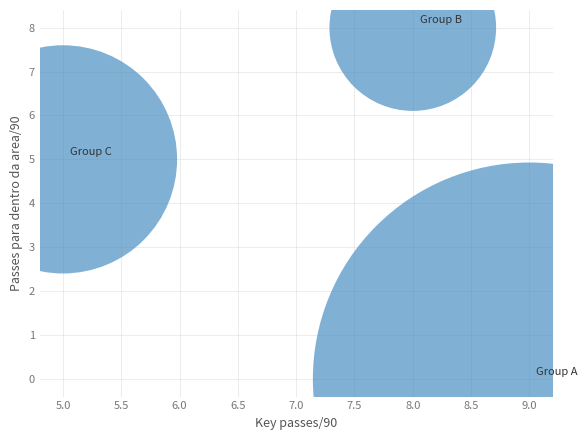

What is the range of X values (max minus min)?

4